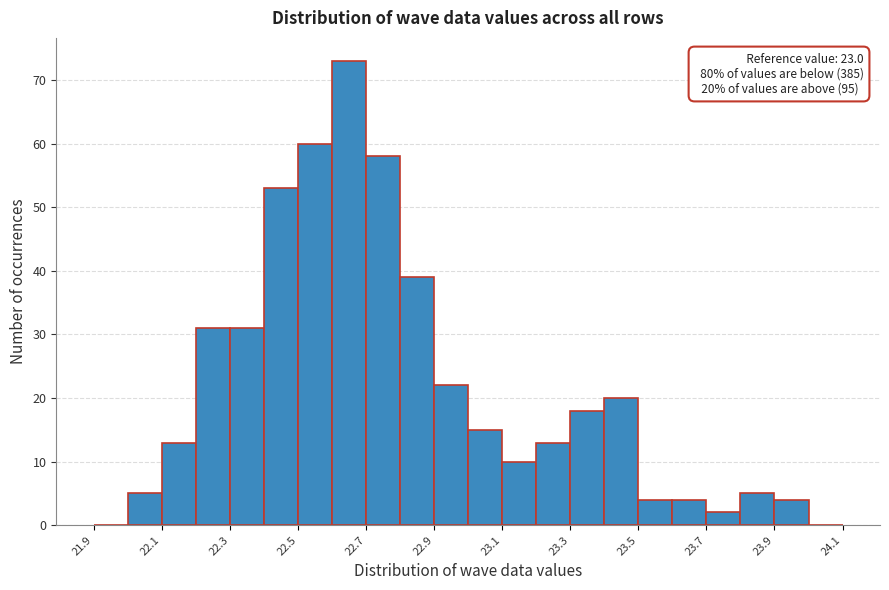

Over which range of the x-axis is the bar tallest?

22.6 to 22.7